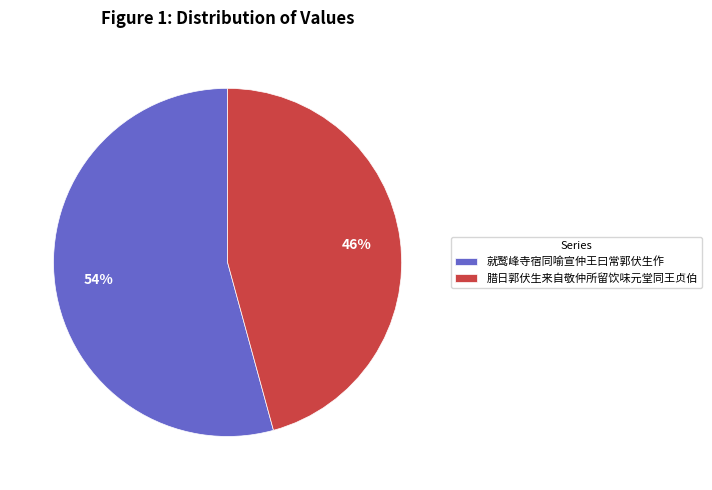

Does 腊日郭伏生来自敬仲所留饮味元堂同王贞伯 represent more than half of the total?

No